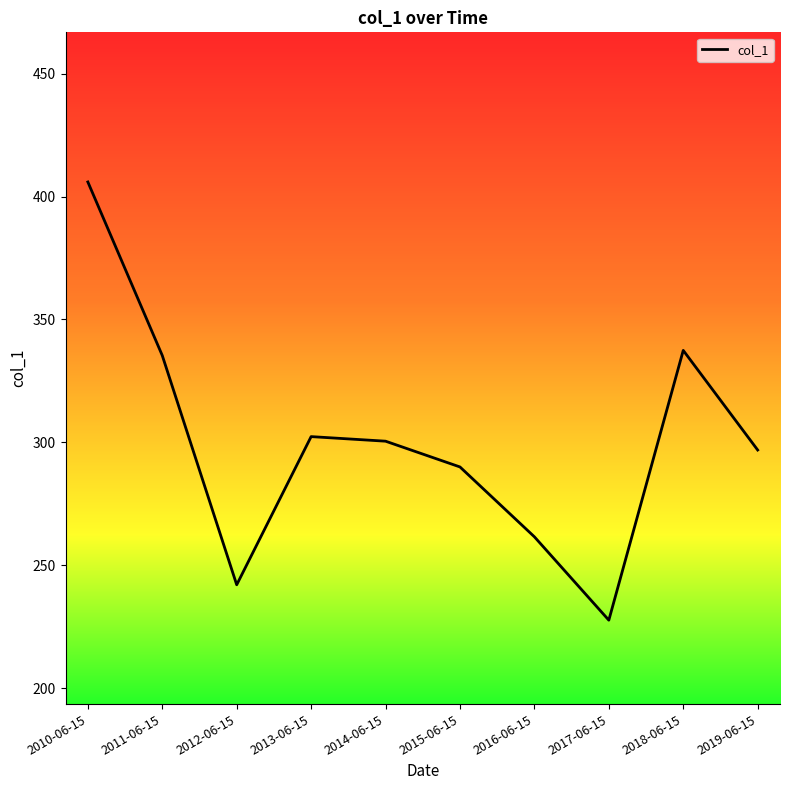

What position from the right is 2016-06-15?

4